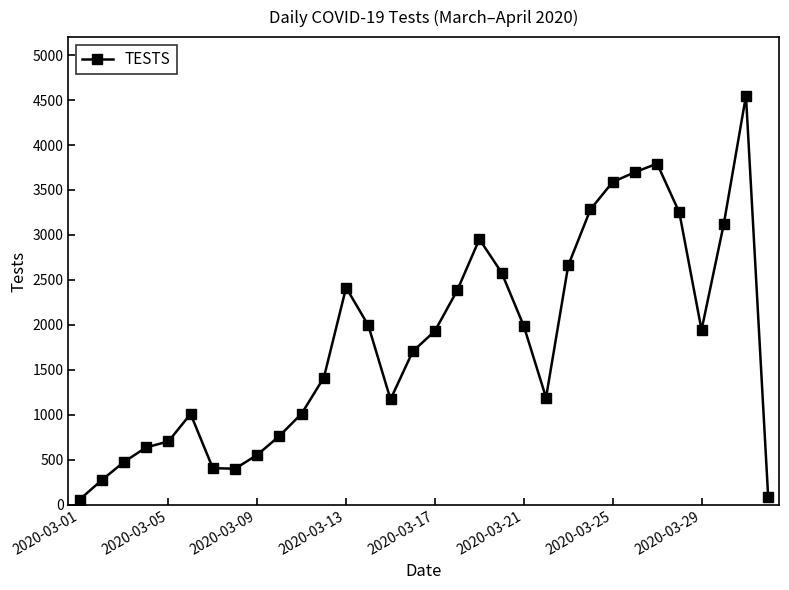

True or false: there are more than 1 points higher than both neighbors.

True